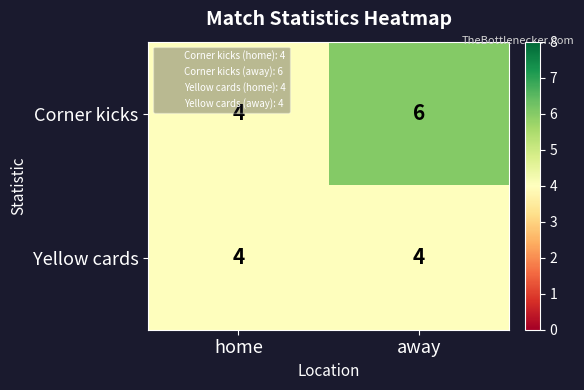

The value of Corner kicks at home is 3. True or false?

False